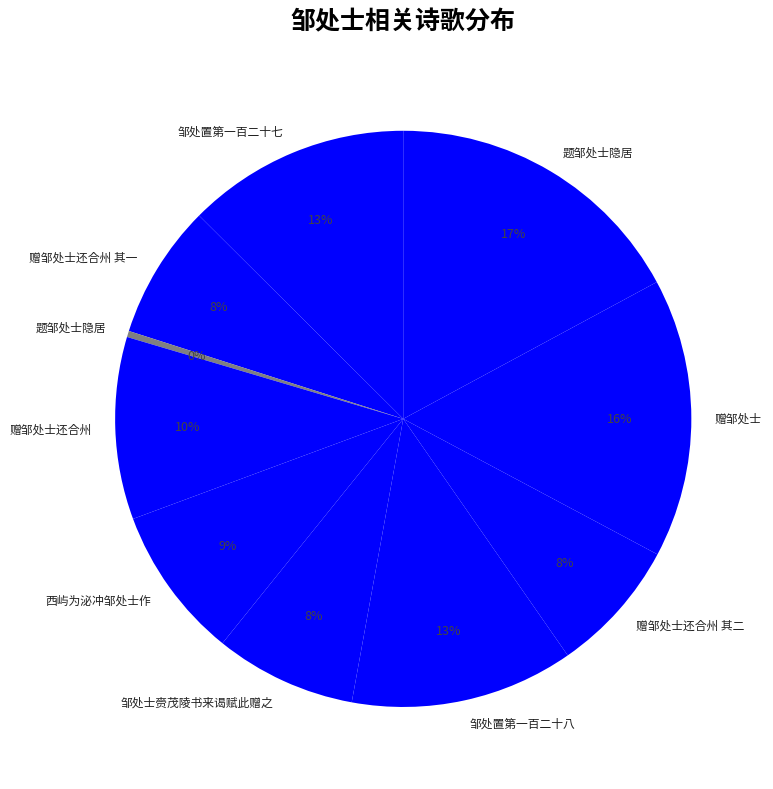

How many segments does this pie chart have?

10